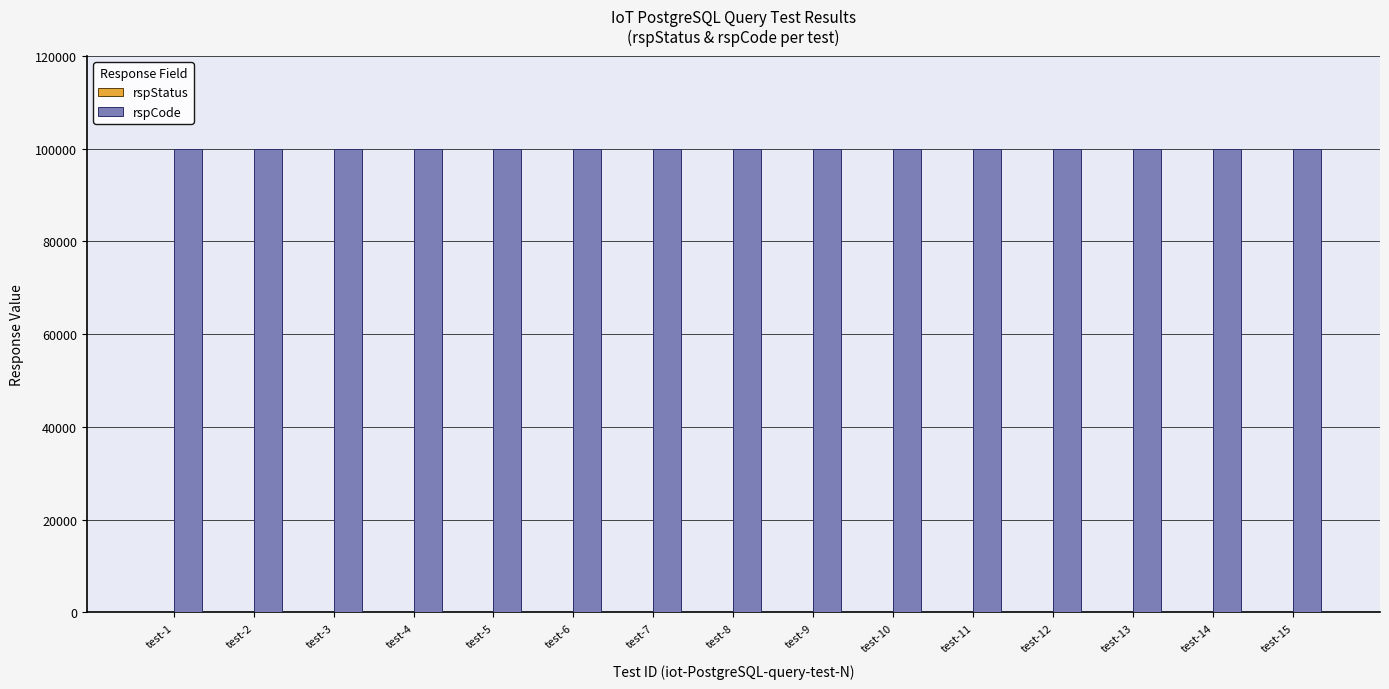

At which label is rspStatus closest to 200?

test-1